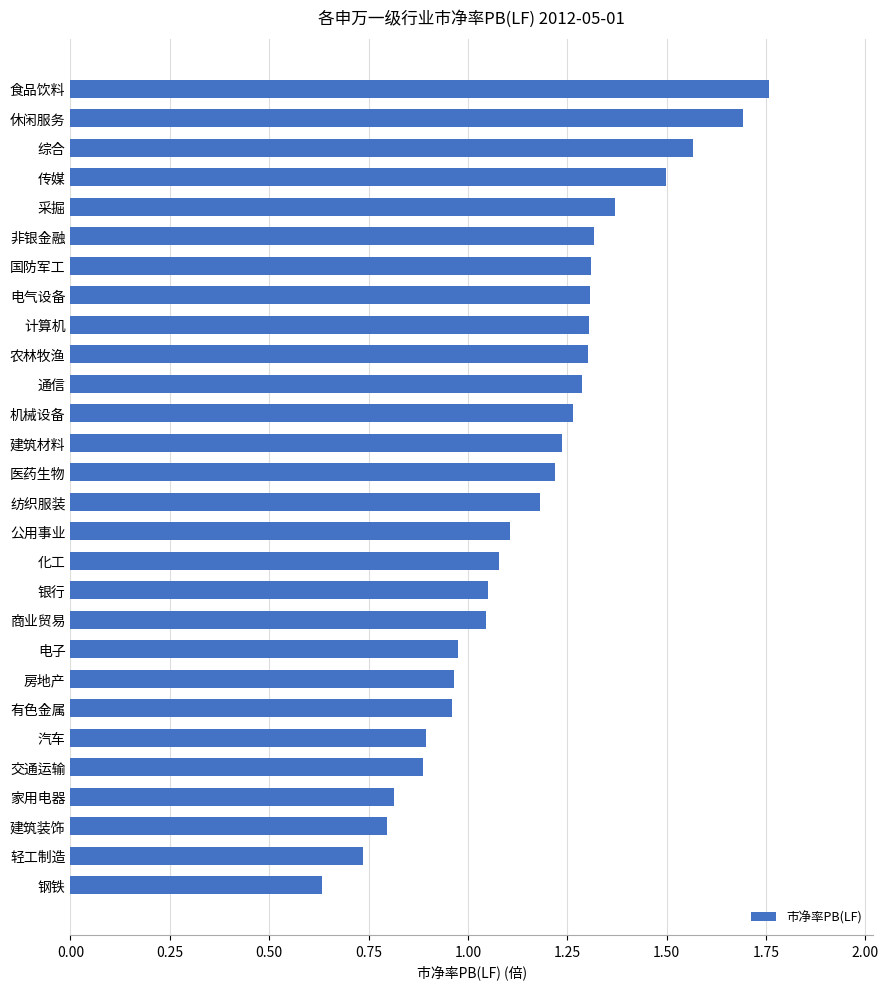

What is the approximate value at 汽车?

0.9